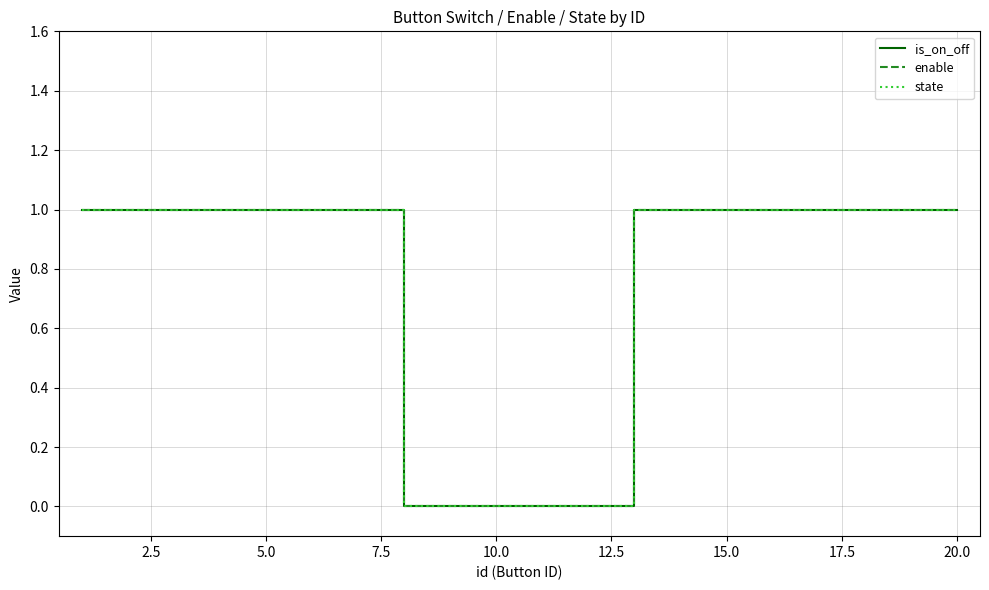

Does the chart have visible grid lines?

Yes